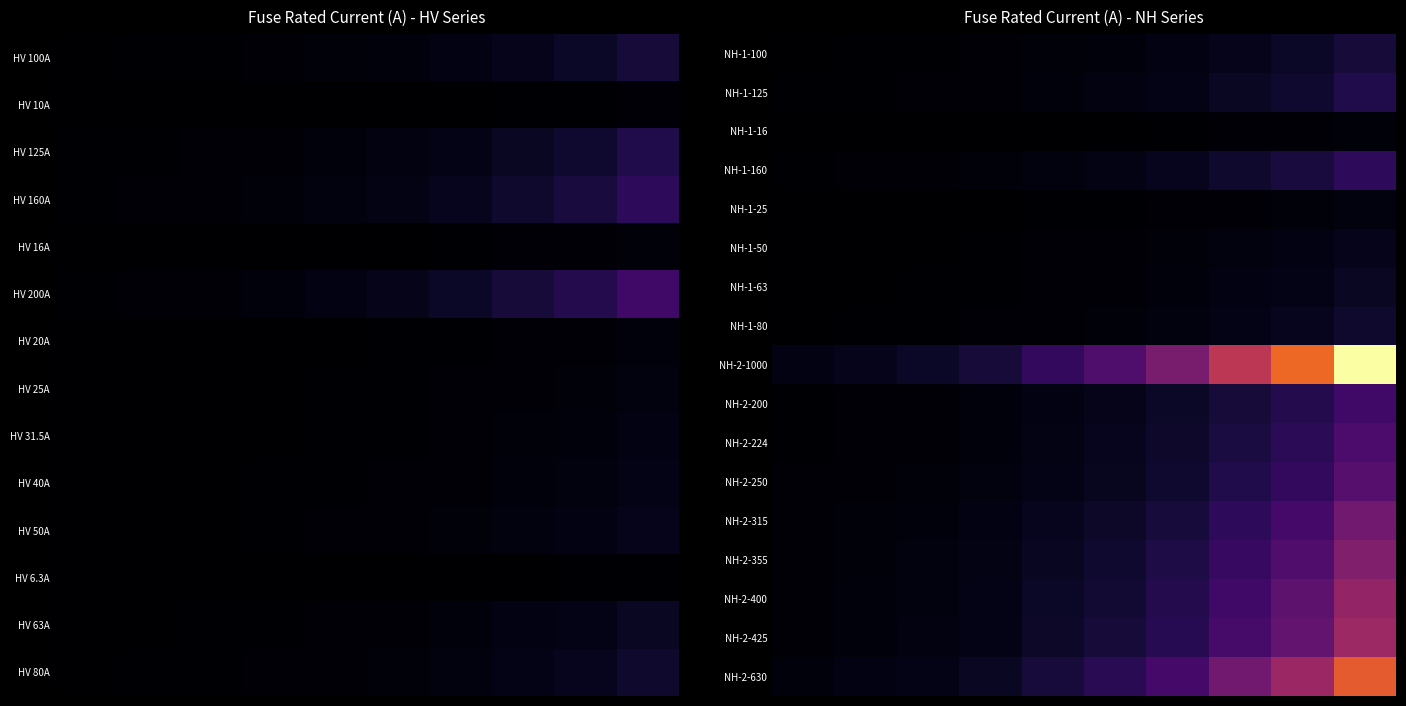

What is the greatest value displayed?

30000.0